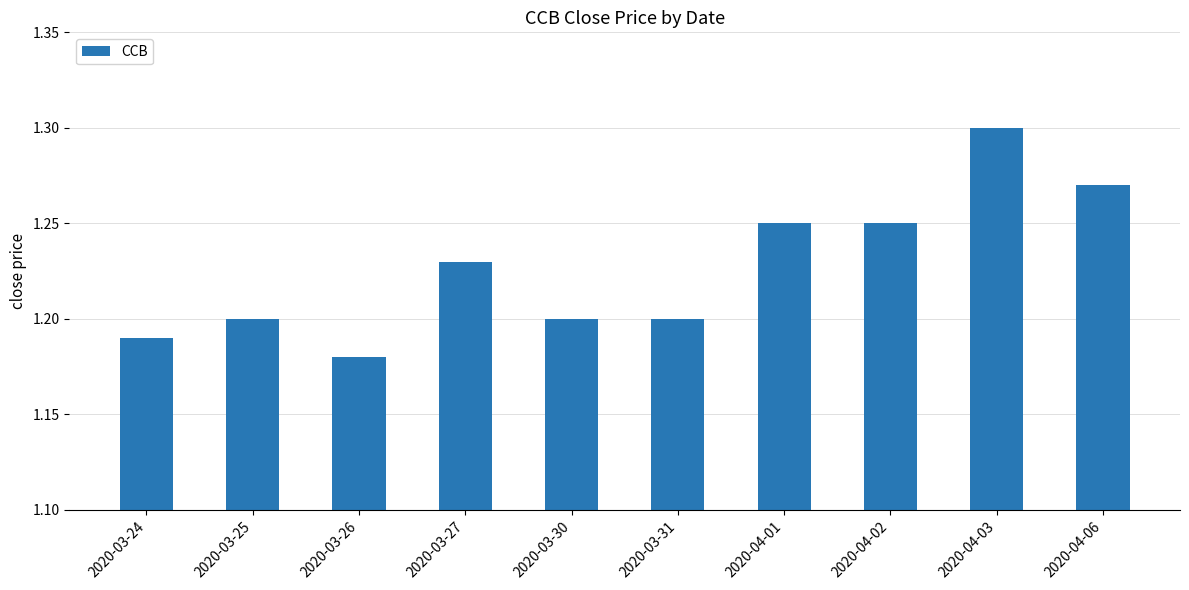

What position from the right is 2020-03-24?

10